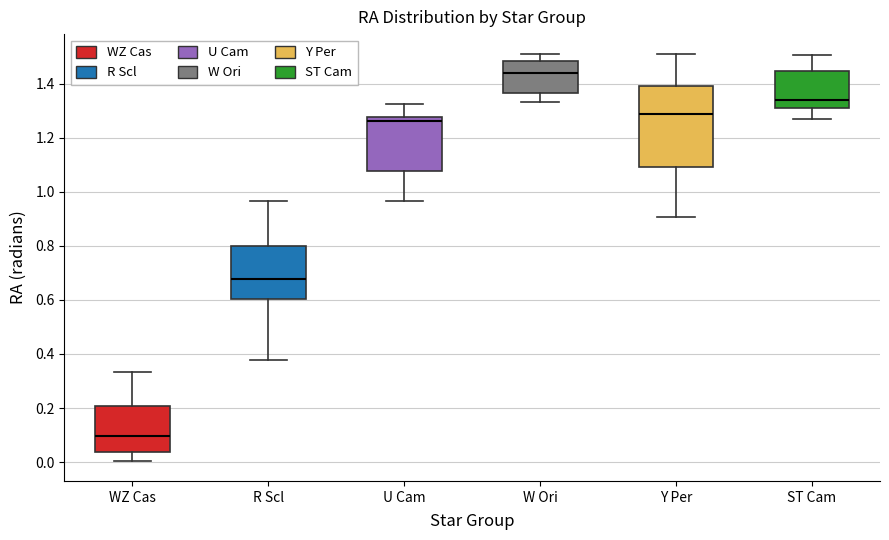

Reading left to right, read every box against the y-axis: the position of its median line, the range the box covers, and the ends of its whiskers. The values are not printed on the chart, so give them approximately, as read against the axis.

WZ Cas: median 0.10, box 0.04 to 0.20, whiskers 0.00 to 0.34
R Scl: median 0.68, box 0.60 to 0.80, whiskers 0.38 to 0.96
U Cam: median 1.26, box 1.08 to 1.28, whiskers 0.96 to 1.32
W Ori: median 1.44, box 1.36 to 1.48, whiskers 1.34 to 1.50
Y Per: median 1.28, box 1.10 to 1.40, whiskers 0.90 to 1.50
ST Cam: median 1.34, box 1.32 to 1.44, whiskers 1.28 to 1.50